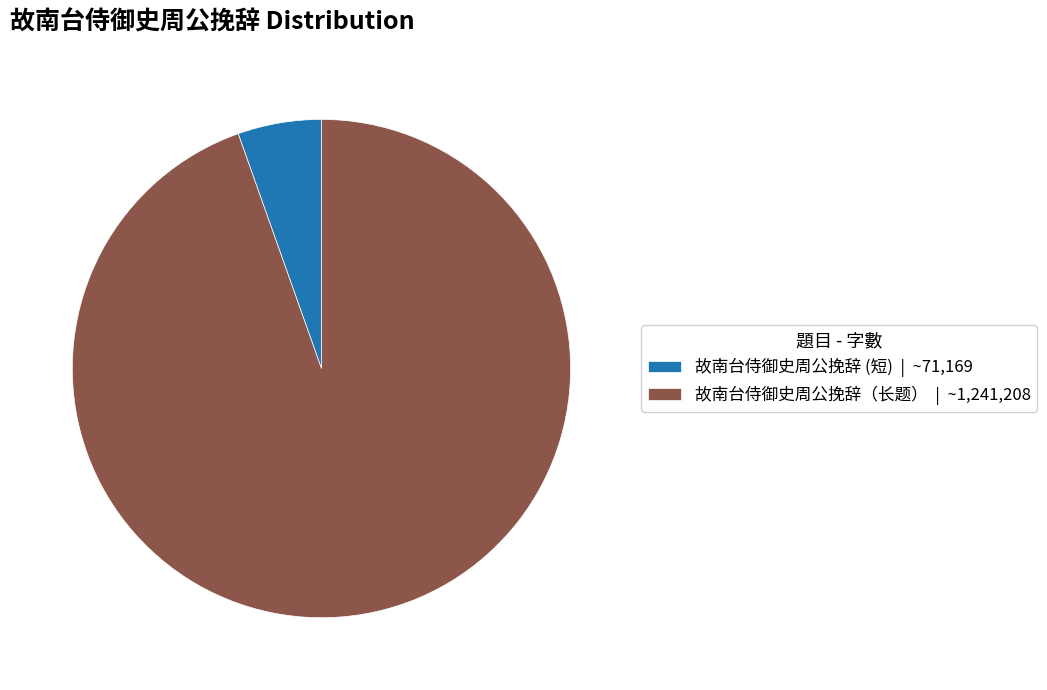

Between 故南台侍御史周公挽辞 (短) | ~71,169 and 故南台侍御史周公挽辞（长题） | ~1,241,208, which is larger?

故南台侍御史周公挽辞（长题） | ~1,241,208